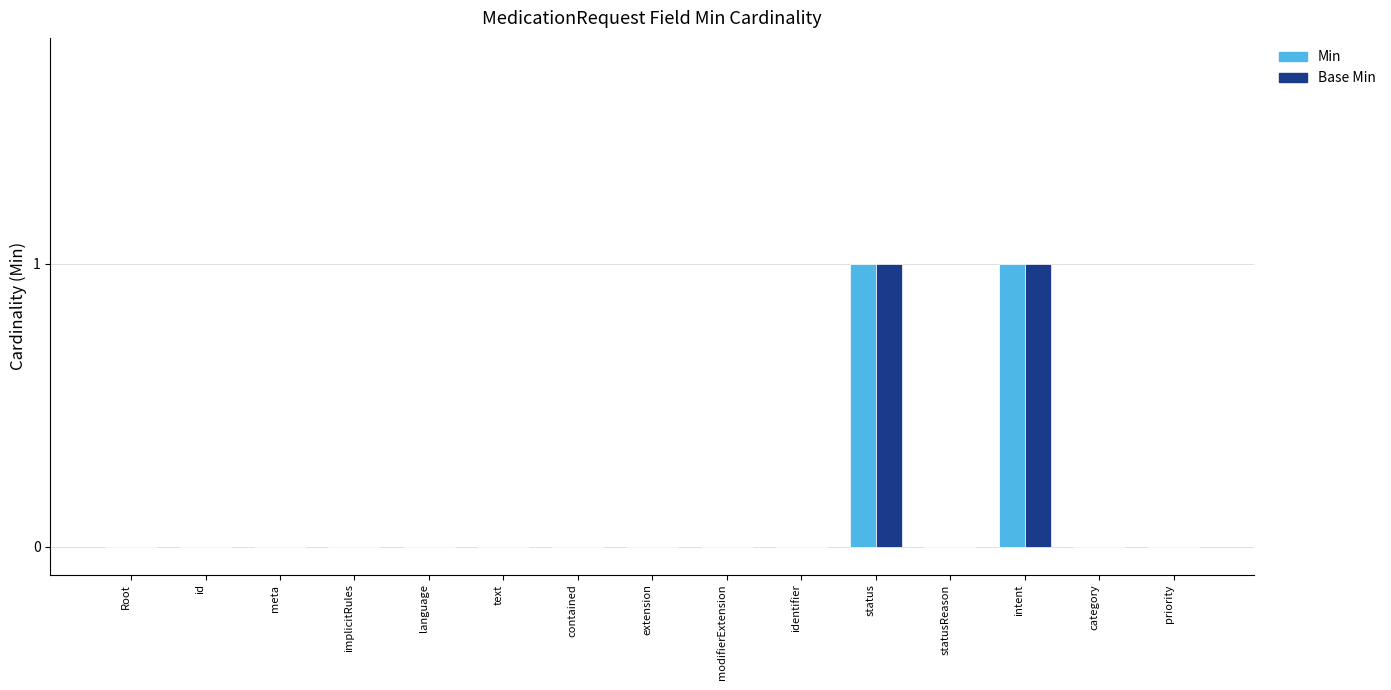

Is it true that Base Min equals 0 at priority?

True